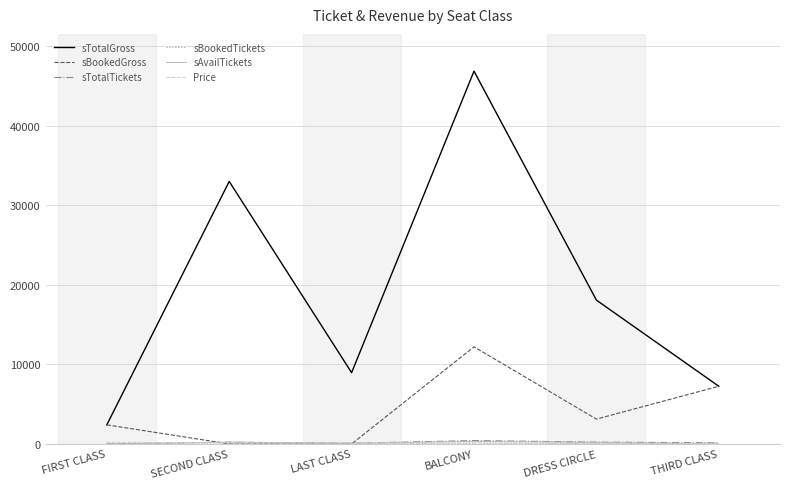

Between FIRST CLASS and SECOND CLASS, which series saw the biggest shift?

sTotalGross